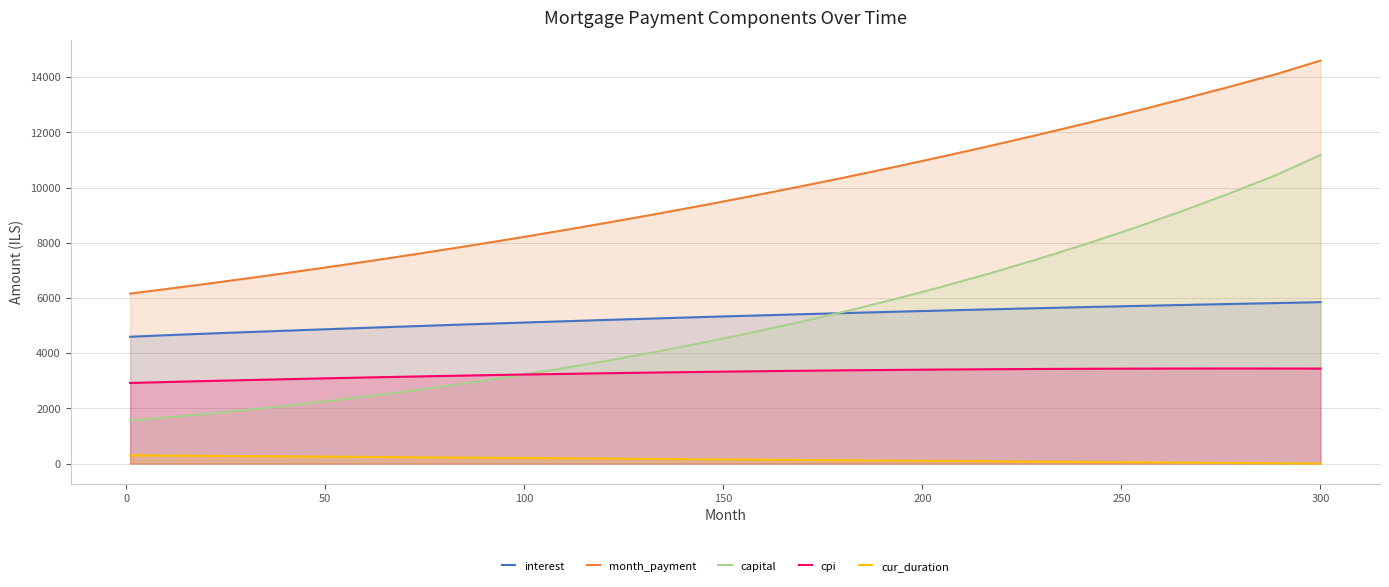

Count the number of categories in the chart.

26